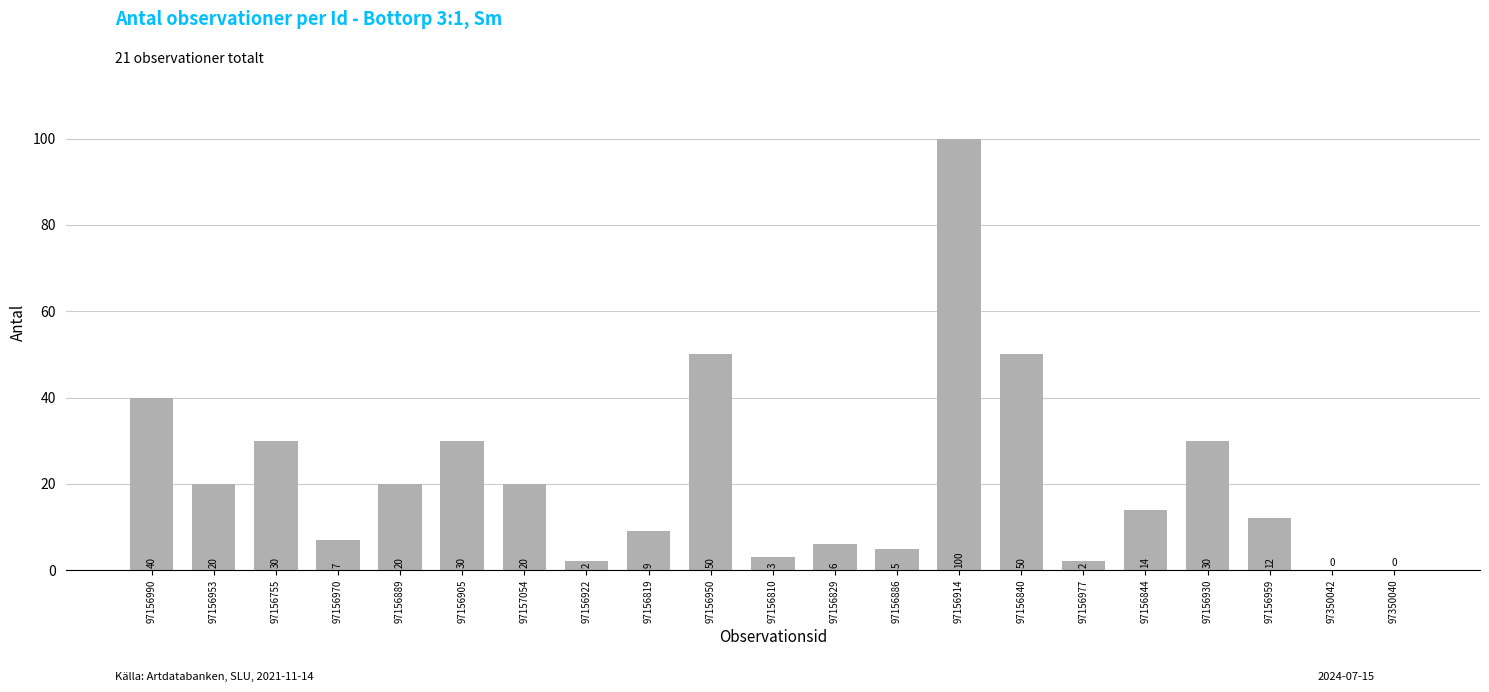

Between 97156930 and 97156977, which is larger?

97156930